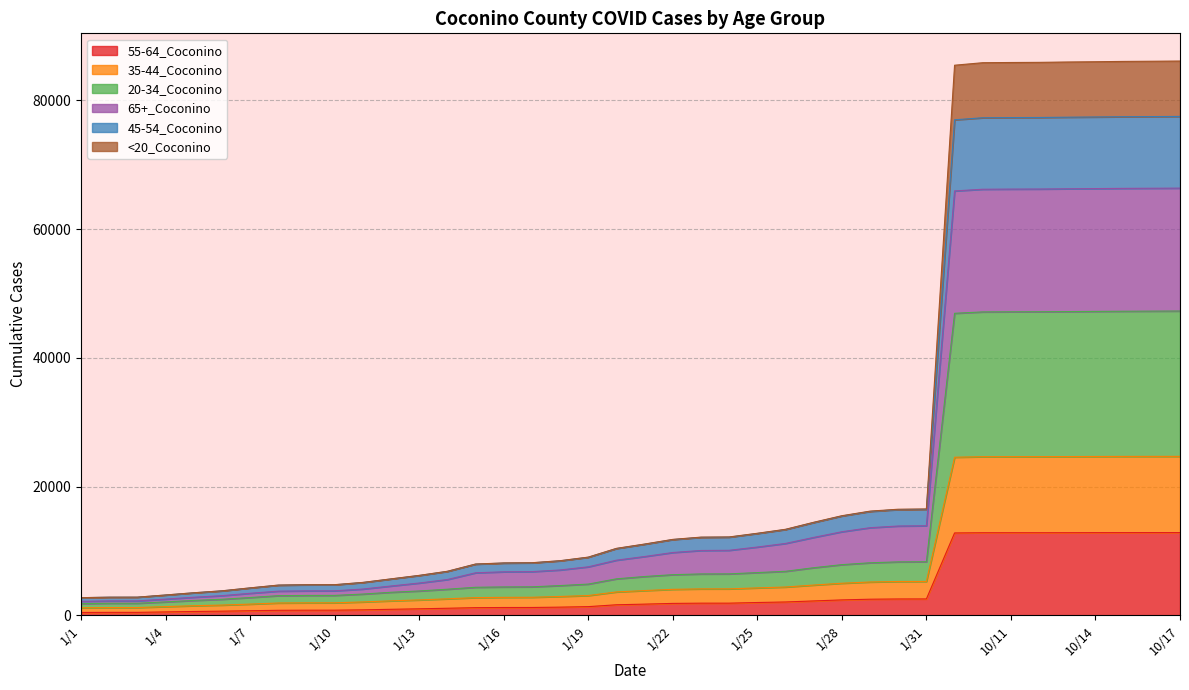

Reading left to right, transcribe all the data shown in this chart.

55-64_Coconino: 1/1=438	1/2=453	1/3=454	1/4=523	1/5=588	1/6=641	1/7=708	1/8=772	1/9=789	1/10=792	1/11=844	1/12=929	1/13=1005	1/14=1092	1/15=1184	1/16=1208	1/17=1212	1/18=1265	1/19=1344	1/20=1632	1/21=1732	1/22=1845	1/23=1882	1/24=1883	1/25=1984	1/26=2067	1/27=2229	1/28=2388	1/29=2496	1/30=2534	1/31=2539	10/1=12790	10/10=12822	10/11=12824	10/12=12824	10/13=12828	10/14=12839	10/15=12842	10/16=12847	10/17=12847
35-44_Coconino: 1/1=1170	1/2=1201	1/3=1203	1/4=1347	1/5=1485	1/6=1585	1/7=1737	1/8=1908	1/9=1932	1/10=1936	1/11=2073	1/12=2243	1/13=2384	1/14=2557	1/15=2745	1/16=2785	1/17=2797	1/18=2922	1/19=3066	1/20=3628	1/21=3839	1/22=4029	1/23=4099	1/24=4103	1/25=4255	1/26=4391	1/27=4694	1/28=4977	1/29=5169	1/30=5251	1/31=5258	10/1=24550	10/10=24635	10/11=24643	10/12=24647	10/13=24655	10/14=24668	10/15=24679	10/16=24684	10/17=24687
20-34_Coconino: 1/1=1808	1/2=1865	1/3=1867	1/4=2081	1/5=2305	1/6=2487	1/7=2755	1/8=3046	1/9=3084	1/10=3088	1/11=3296	1/12=3573	1/13=3776	1/14=4048	1/15=4351	1/16=4402	1/17=4420	1/18=4614	1/19=4846	1/20=5661	1/21=6022	1/22=6307	1/23=6422	1/24=6431	1/25=6632	1/26=6830	1/27=7387	1/28=7865	1/29=8154	1/30=8297	1/31=8314	10/1=46910	10/10=47125	10/11=47142	10/12=47152	10/13=47175	10/14=47202	10/15=47227	10/16=47246	10/17=47264
65+_Coconino: 1/1=2734	1/2=2809	1/3=2813	1/4=3147	1/5=3490	1/6=3791	1/7=4246	1/8=4676	1/9=4732	1/10=4740	1/11=5091	1/12=5638	1/13=6180	1/14=6817	1/15=7942	1/16=8111	1/17=8144	1/18=8459	1/19=9013	1/20=10368	1/21=11039	1/22=11761	1/23=12109	1/24=12137	1/25=12707	1/26=13322	1/27=14409	1/28=15422	1/29=16131	1/30=16419	1/31=16461	10/1=76967	10/10=77283	10/11=77311	10/12=77324	10/13=77370	10/14=77404	10/15=77445	10/16=77467	10/17=77489
45-54_Coconino: 1/1=2165	1/2=2232	1/3=2236	1/4=2511	1/5=2801	1/6=3048	1/7=3416	1/8=3748	1/9=3794	1/10=3800	1/11=4074	1/12=4548	1/13=5010	1/14=5553	1/15=6600	1/16=6754	1/17=6779	1/18=7038	1/19=7527	1/20=8558	1/21=9128	1/22=9751	1/23=10065	1/24=10093	1/25=10600	1/26=11159	1/27=12095	1/28=12977	1/29=13605	1/30=13866	1/31=13907	10/1=65916	10/10=66179	10/11=66202	10/12=66213	10/13=66249	10/14=66282	10/15=66314	10/16=66334	10/17=66353
<20_Coconino: 1/1=2737	1/2=2812	1/3=2816	1/4=3151	1/5=3498	1/6=3801	1/7=4257	1/8=4691	1/9=4747	1/10=4755	1/11=5107	1/12=5655	1/13=6198	1/14=6835	1/15=7961	1/16=8130	1/17=8163	1/18=8479	1/19=9034	1/20=10394	1/21=11066	1/22=11789	1/23=12140	1/24=12168	1/25=12739	1/26=13357	1/27=14447	1/28=15466	1/29=16179	1/30=16475	1/31=16517	10/1=85445	10/10=85835	10/11=85867	10/12=85889	10/13=85944	10/14=85986	10/15=86035	10/16=86063	10/17=86093